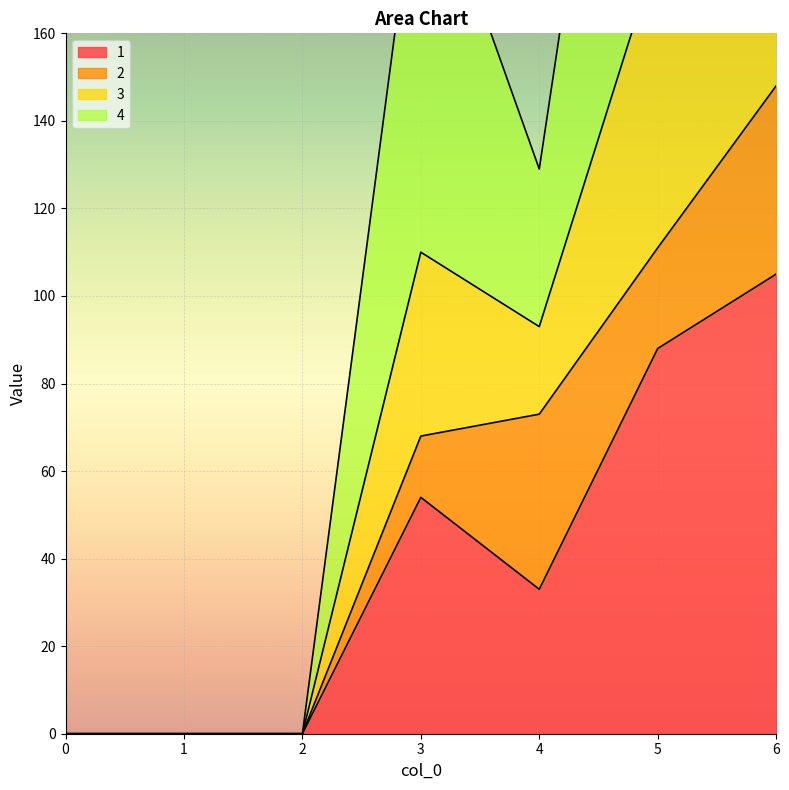

True or false: 1 and 3 intersect in this chart.

False